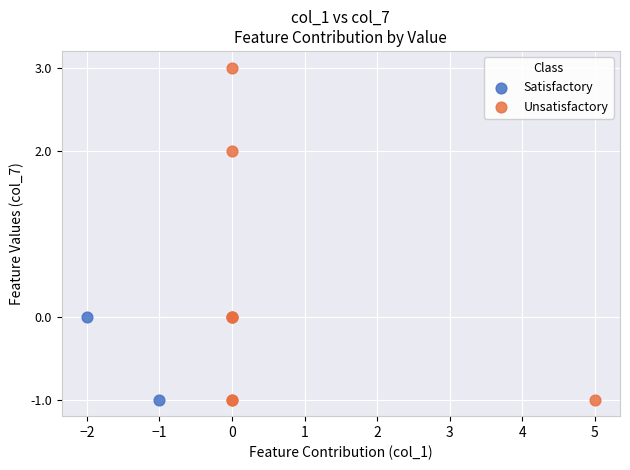

Which series reaches the maximum Y coordinate?

Unsatisfactory